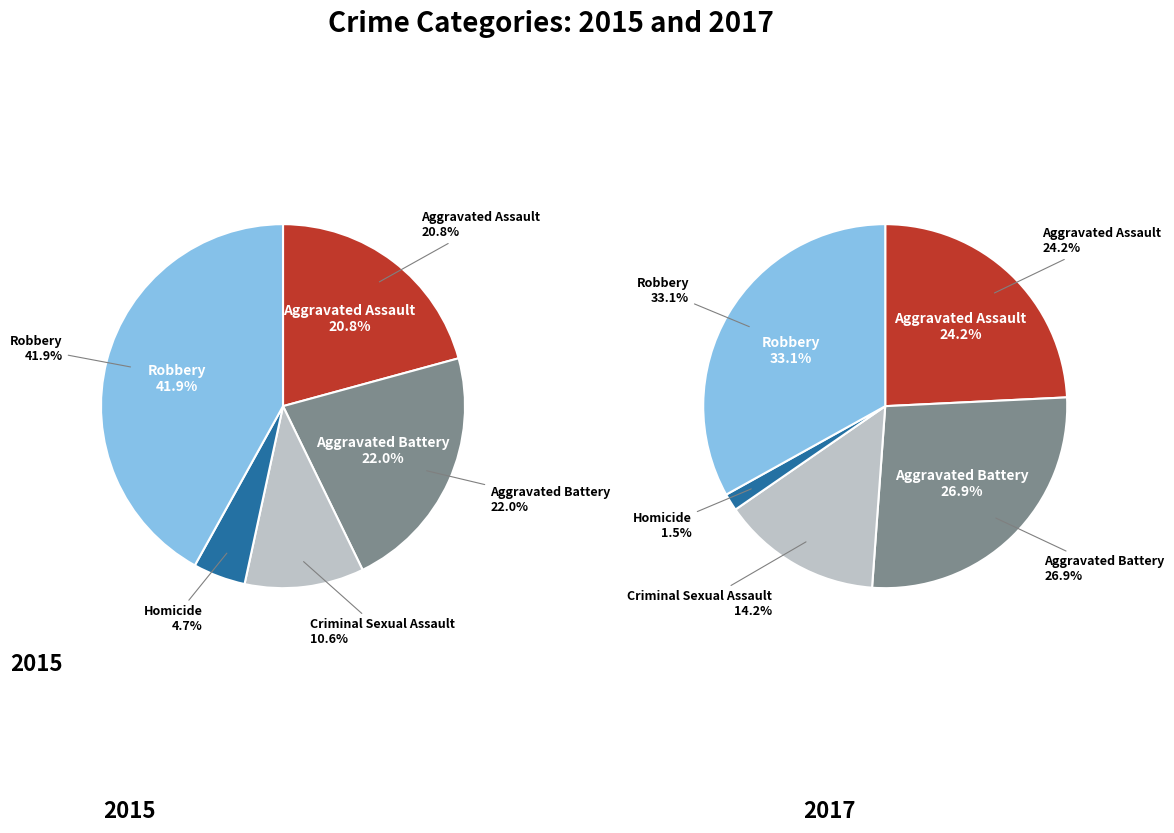

What percentage do Homicide and Criminal Sexual Assault together represent?

15.3%